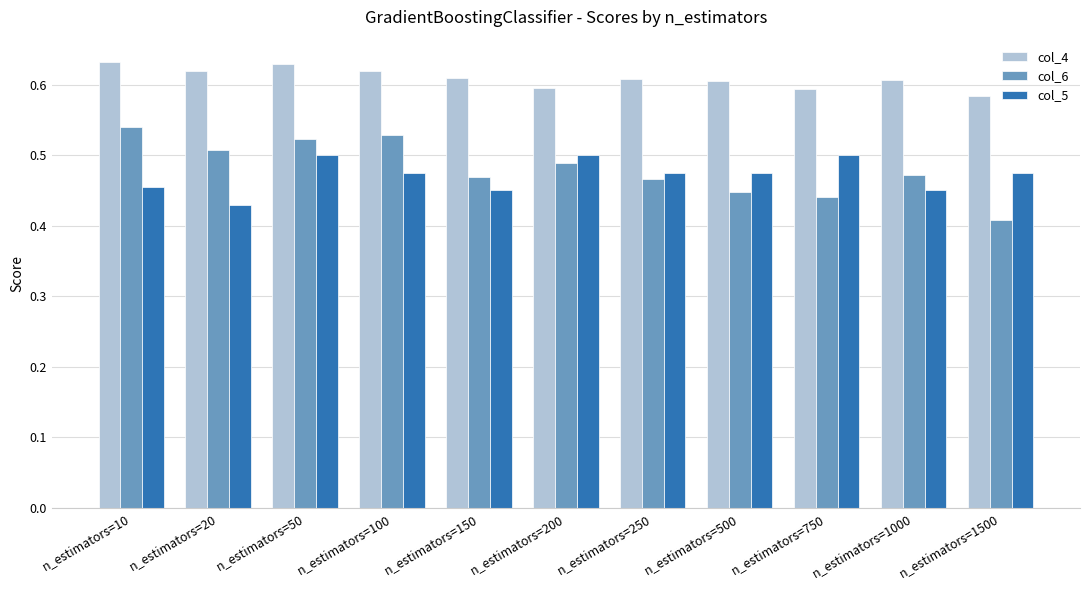

True or false: col_5 has a value of 0.1 at n_estimators=1500.

False